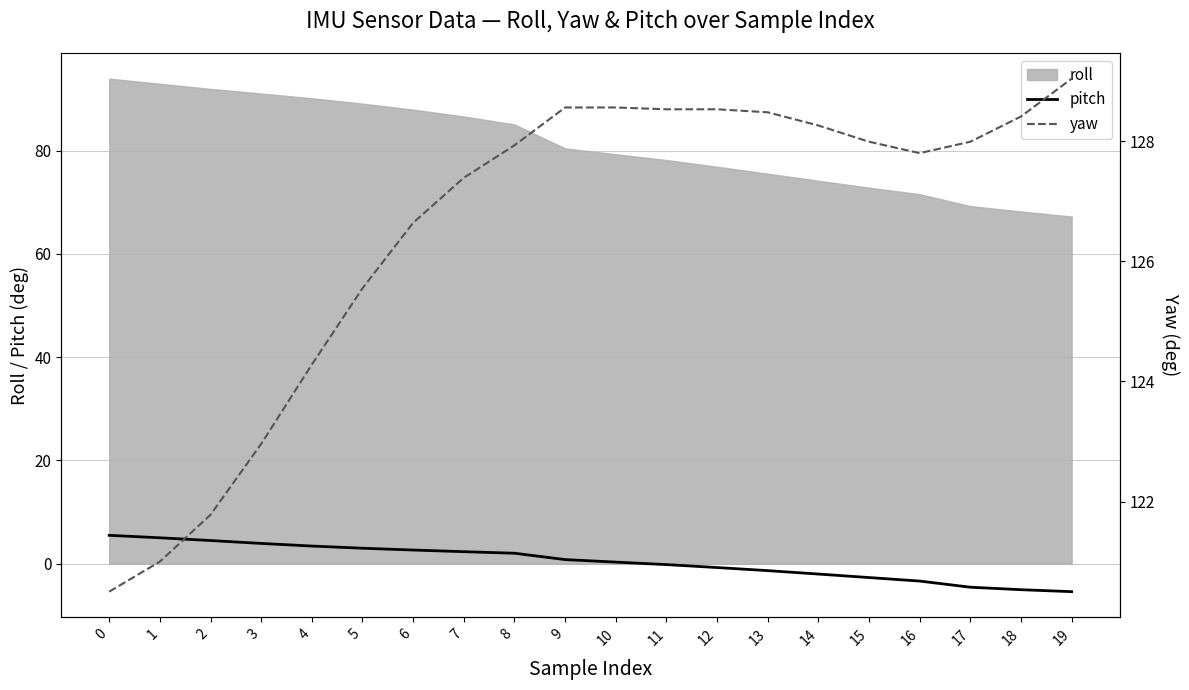

True or false: pitch has more than 2 points higher than both neighbors.

False